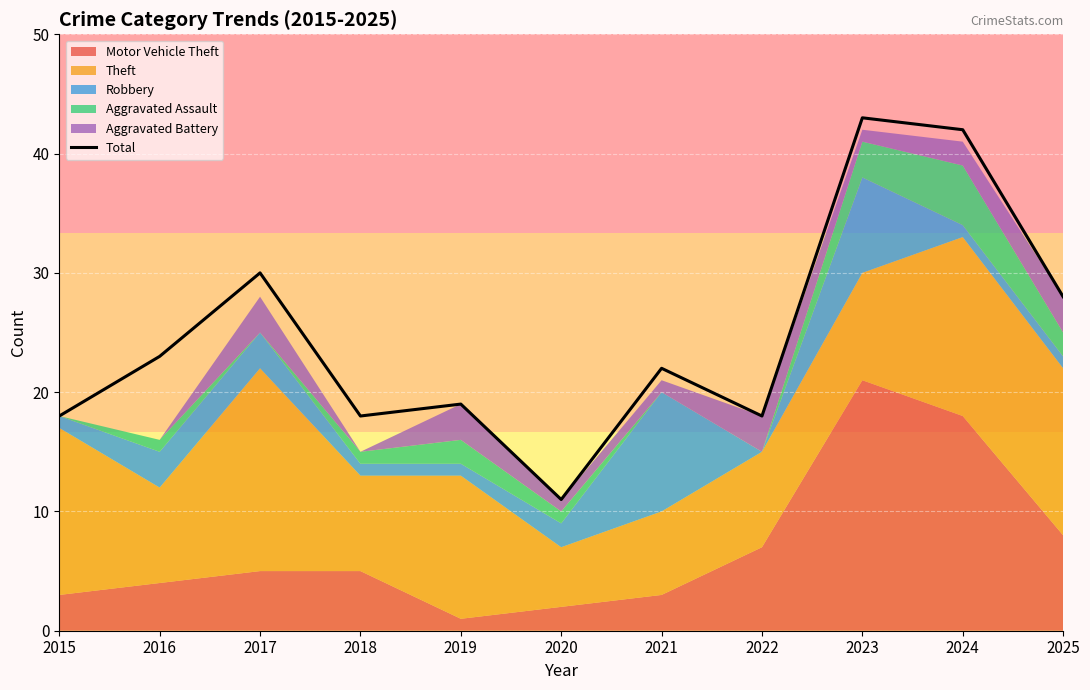

How many points are lower than both their immediate neighbors (excluding endpoints)?

3